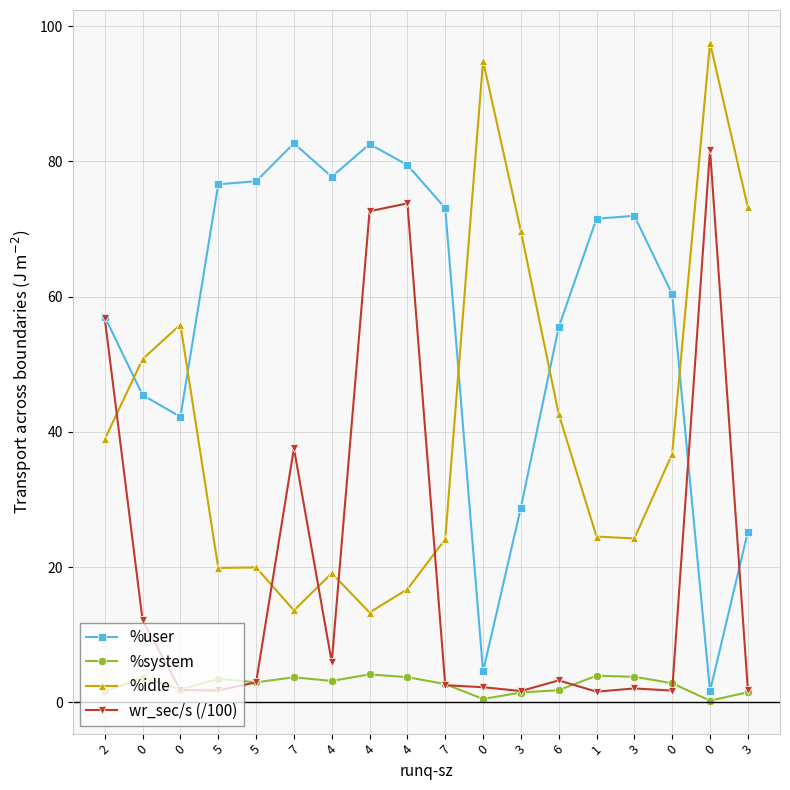

At 0, list the series in order from smallest to largest.

%system, wr_sec/s (/100), %user, %idle